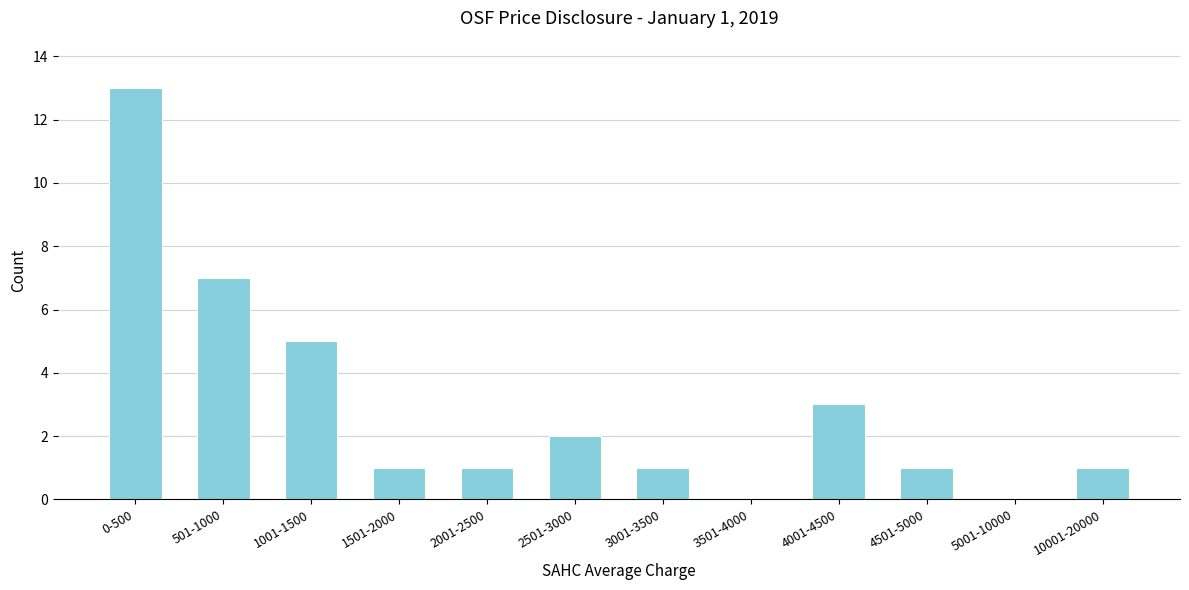

Reading right to left, transcribe all the data shown in this chart.

10001-20000=1	5001-10000=0	4501-5000=1	4001-4500=3	3501-4000=0	3001-3500=1	2501-3000=2	2001-2500=1	1501-2000=1	1001-1500=5	501-1000=7	0-500=13